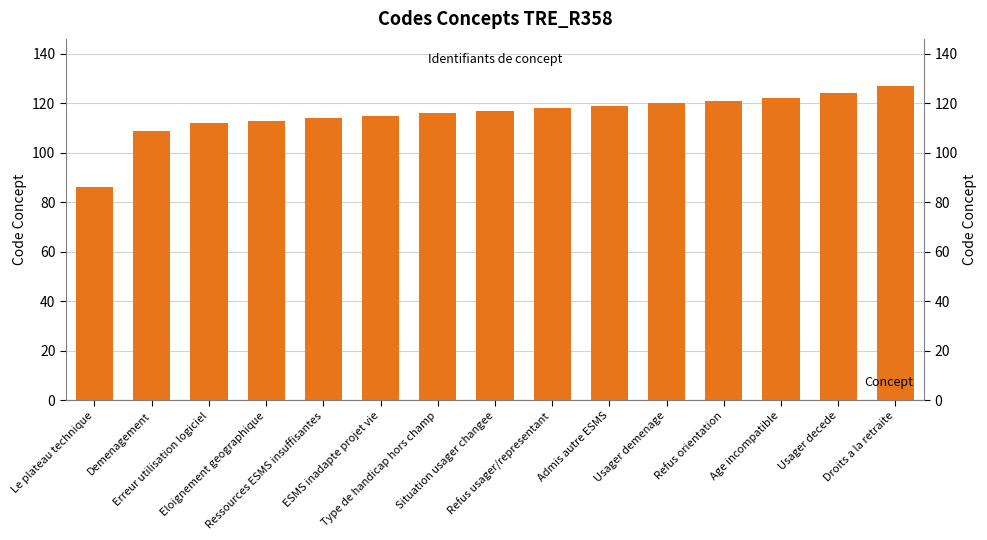

What is the label of the 13th bar from the left?

Age incompatible